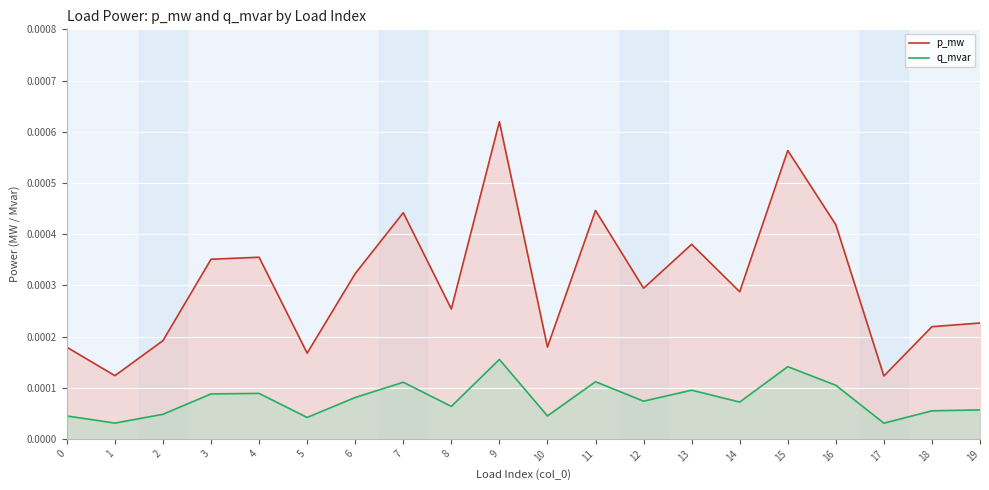

How many lines are shown in the chart?

2